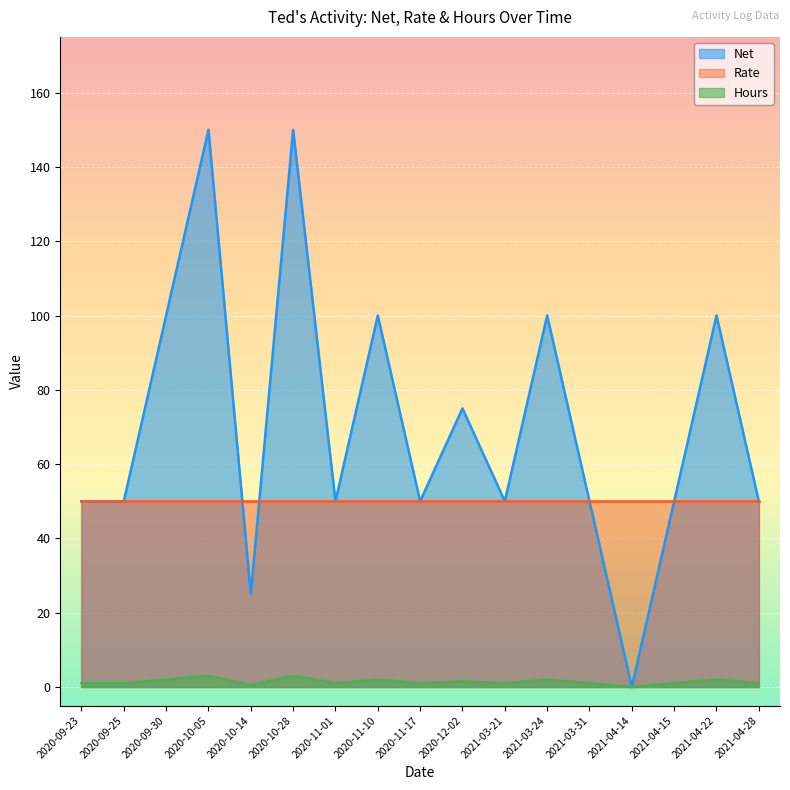

Does the chart display data point markers on the line(s)?

No